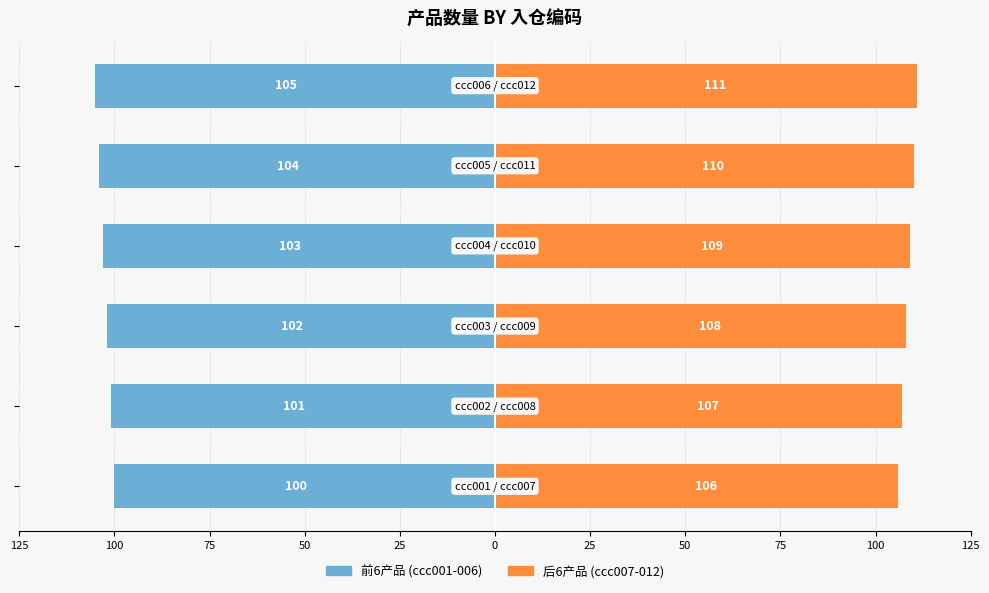

Reading left to right, transcribe all the data shown in this chart.

前6产品 (ccc001-006): 125=-100	100=-101	75=-102	50=-103	25=-104	0=-105
后6产品 (ccc007-012): 125=106	100=107	75=108	50=109	25=110	0=111